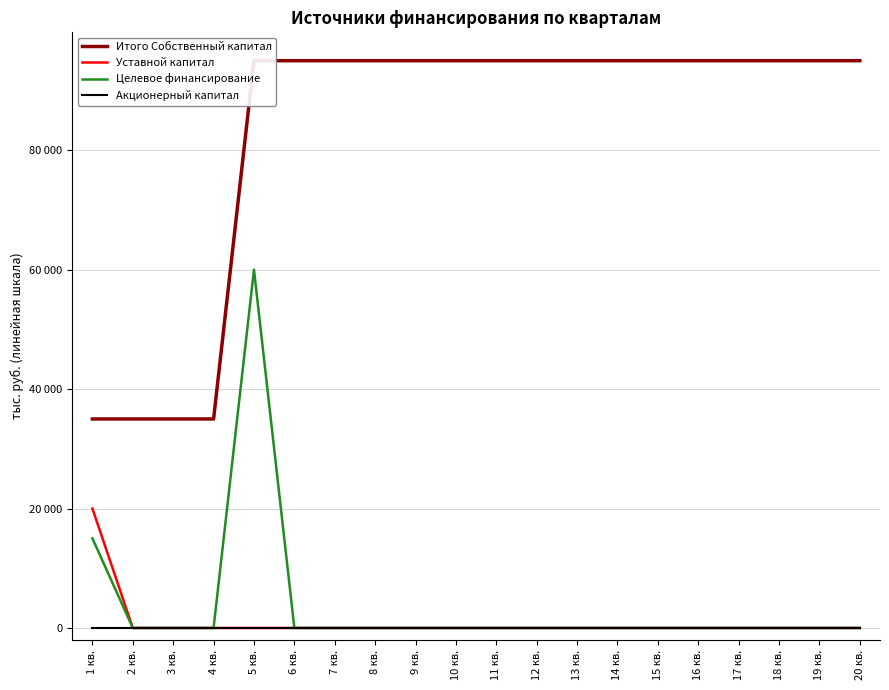

Is this an area chart (filled region under the line)?

No